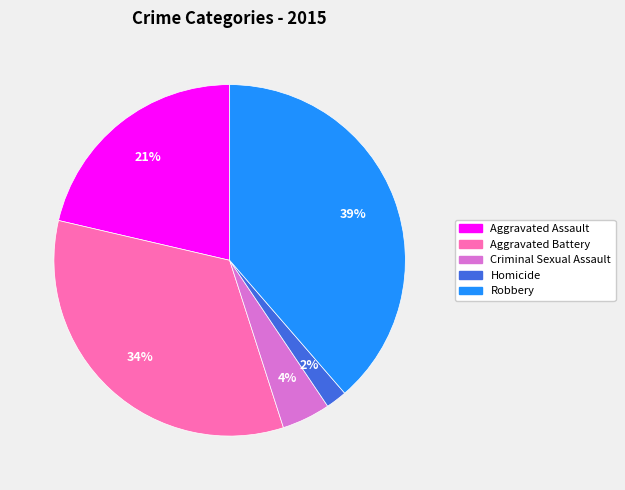

Does any single category account for the majority?

No